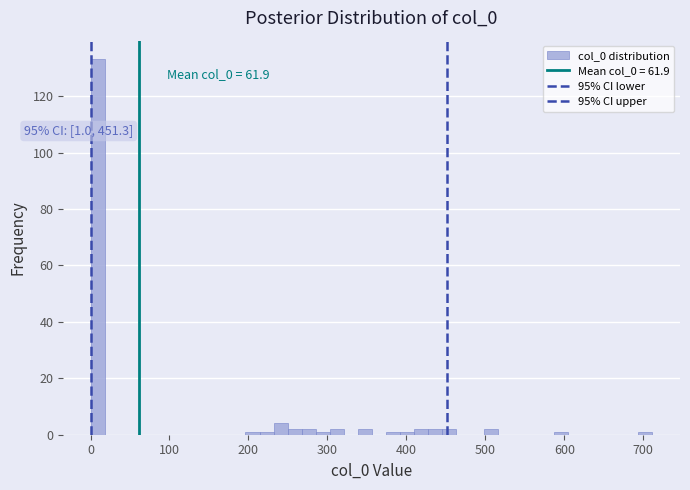

Read against the x-axis, roughly where is the centre of the tallest bar?

10